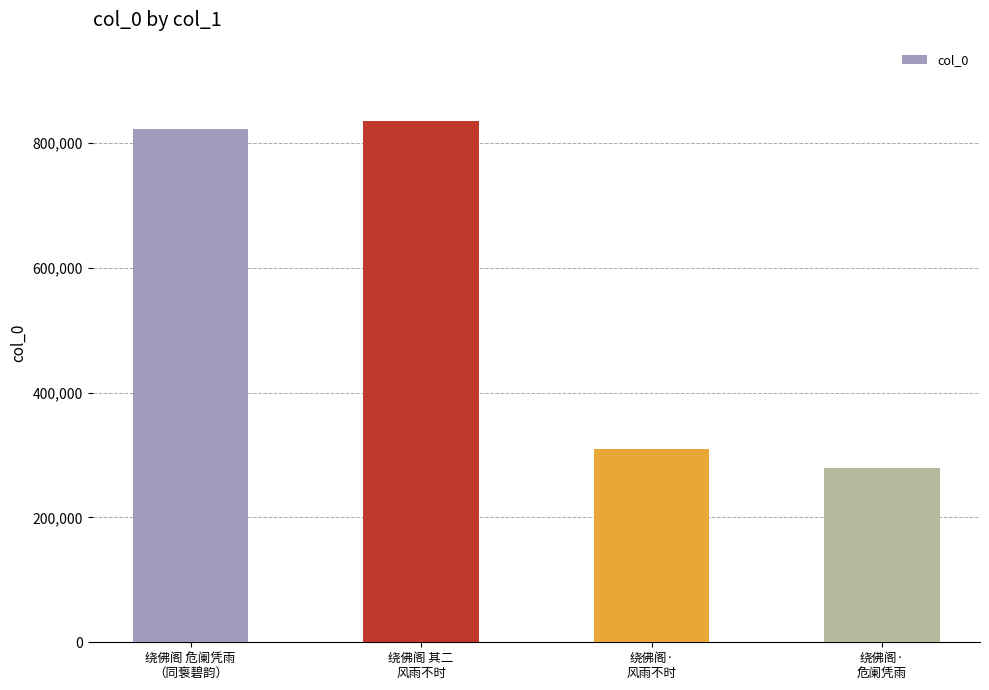

How many values are below 822398?

2